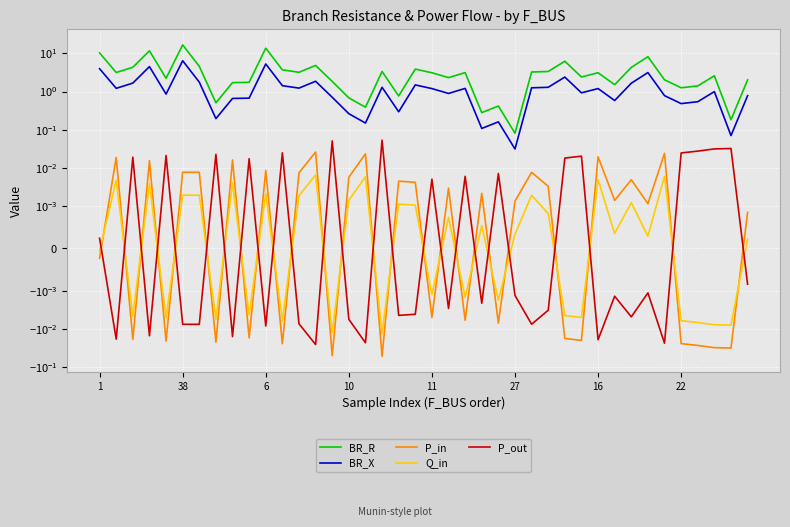

What is the label of the 12th point from the left?

11